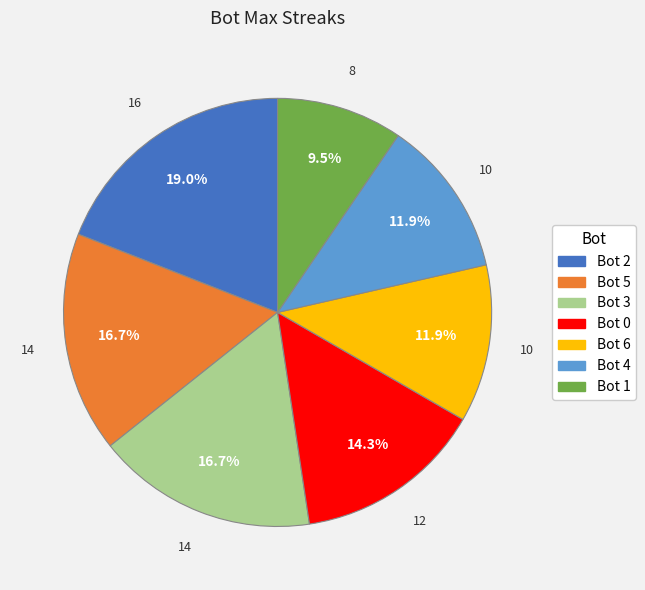

Which category has the smallest portion of the pie?

Bot 1